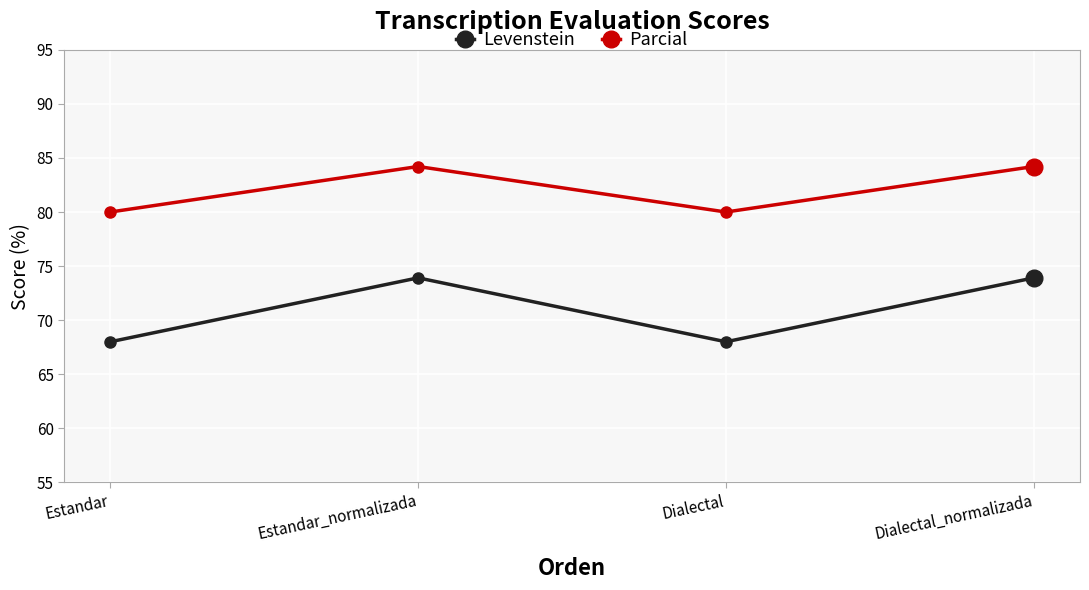

List the series in order of their overall mean, highest first.

Parcial, Levenstein